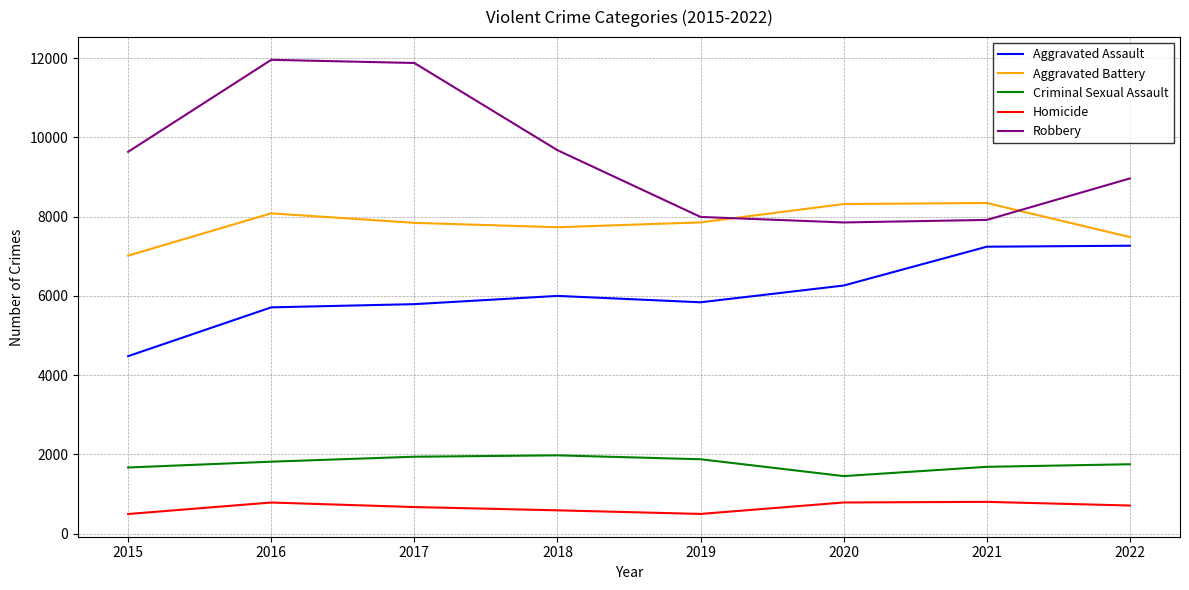

Which series has the largest range (max minus min)?

Robbery